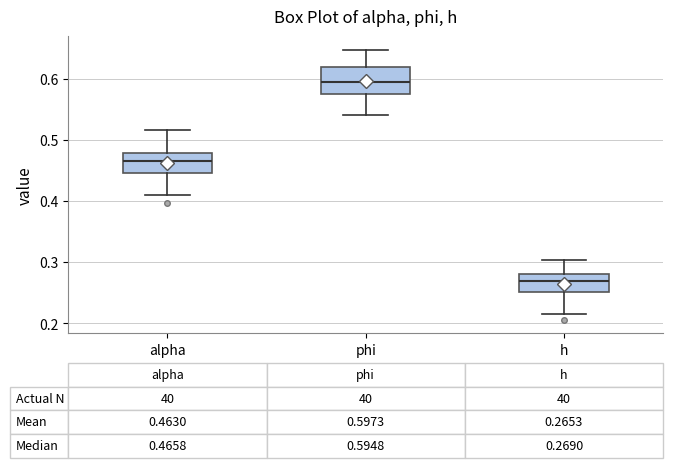

Which box has the lowest median line?

h